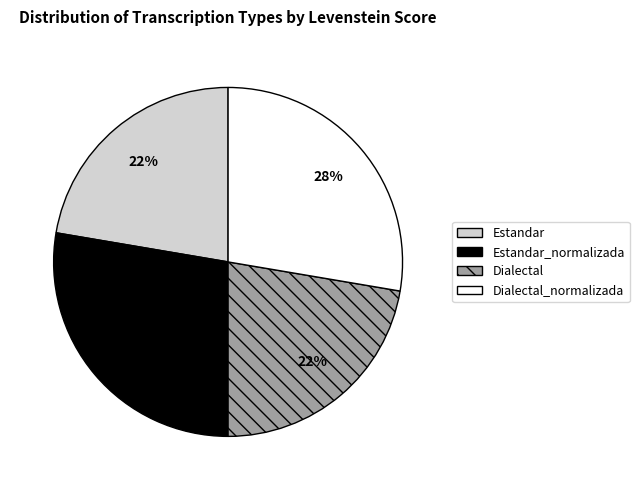

Count the number of slices in the pie.

4